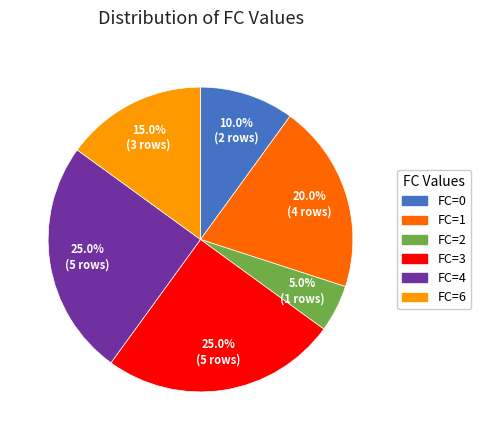

To the nearest percent, what is the difference between the largest and smallest slice percentages?

20%